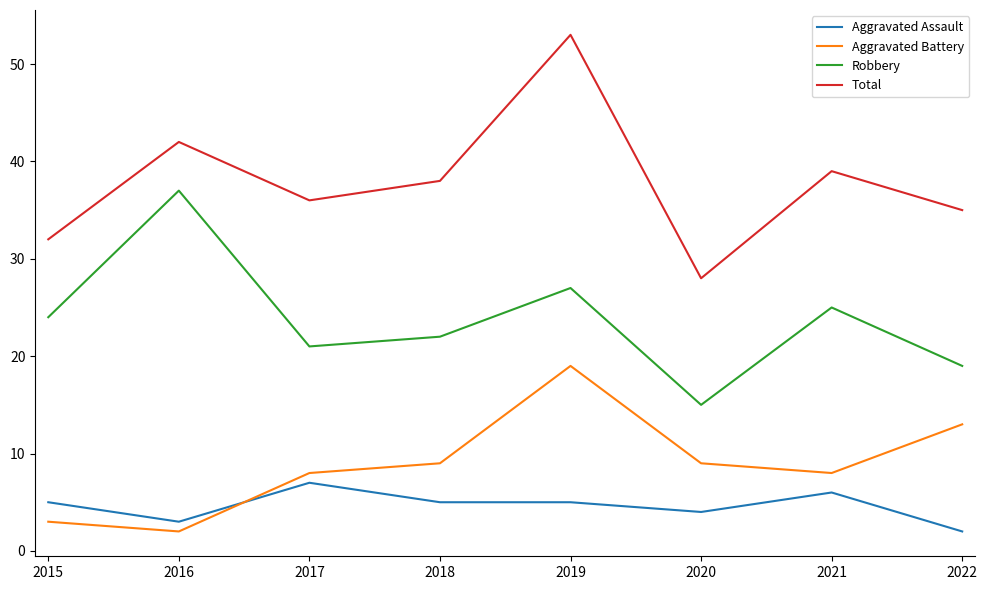

How many lines are shown in the chart?

4